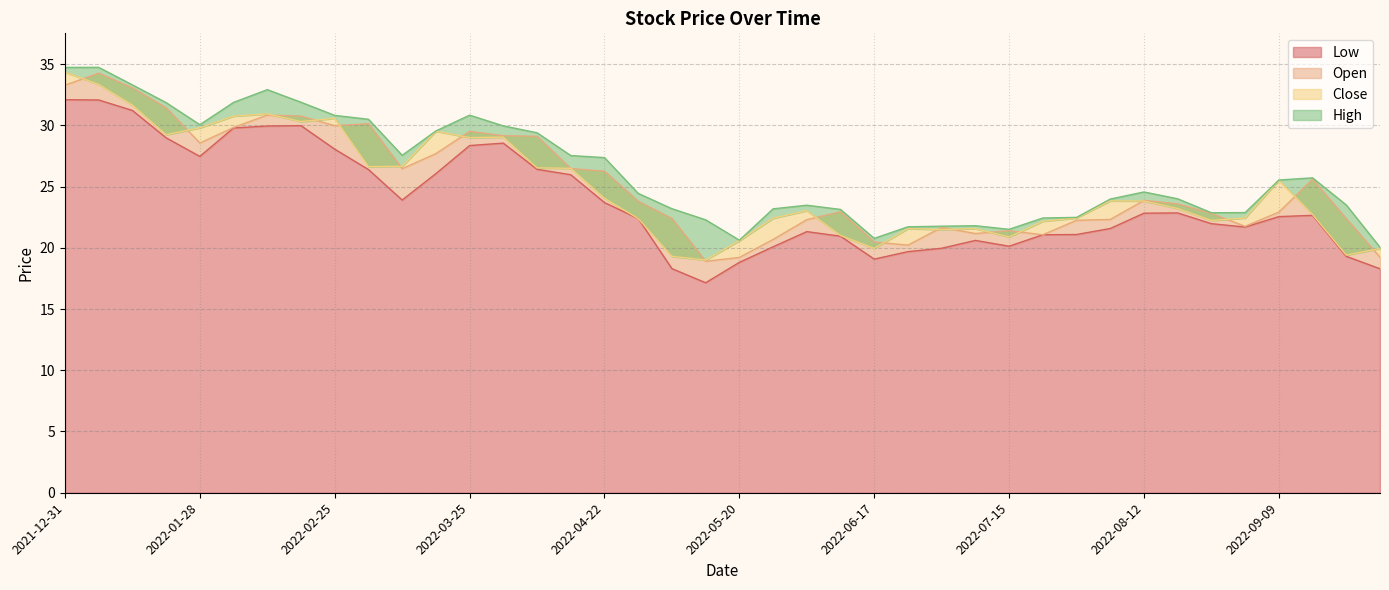

What is the total value across all series at 2022-07-22?

86.7